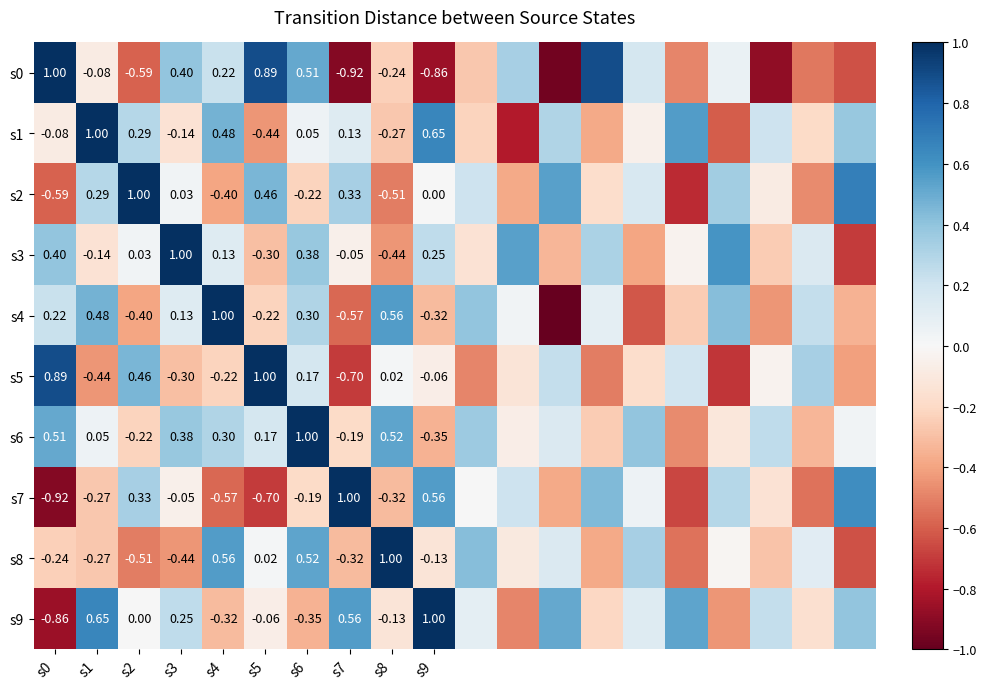

True or false: s8 has a value of -0.5 at s2.

True